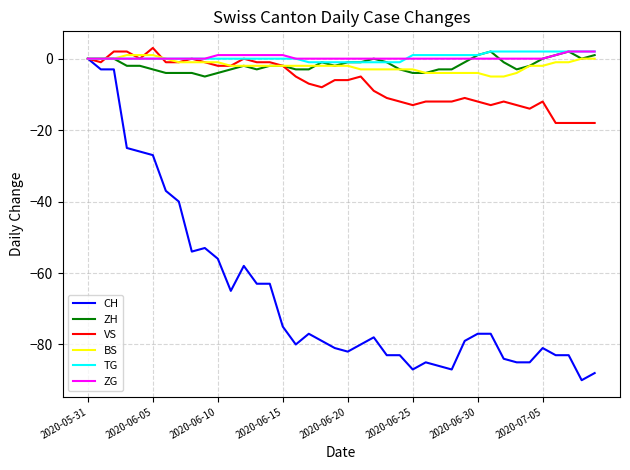

What is the minimum value for ZH?

-5